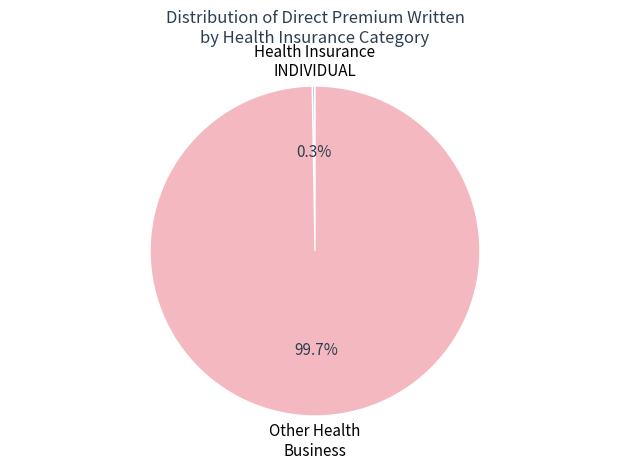

Is there a majority slice in this chart?

Yes